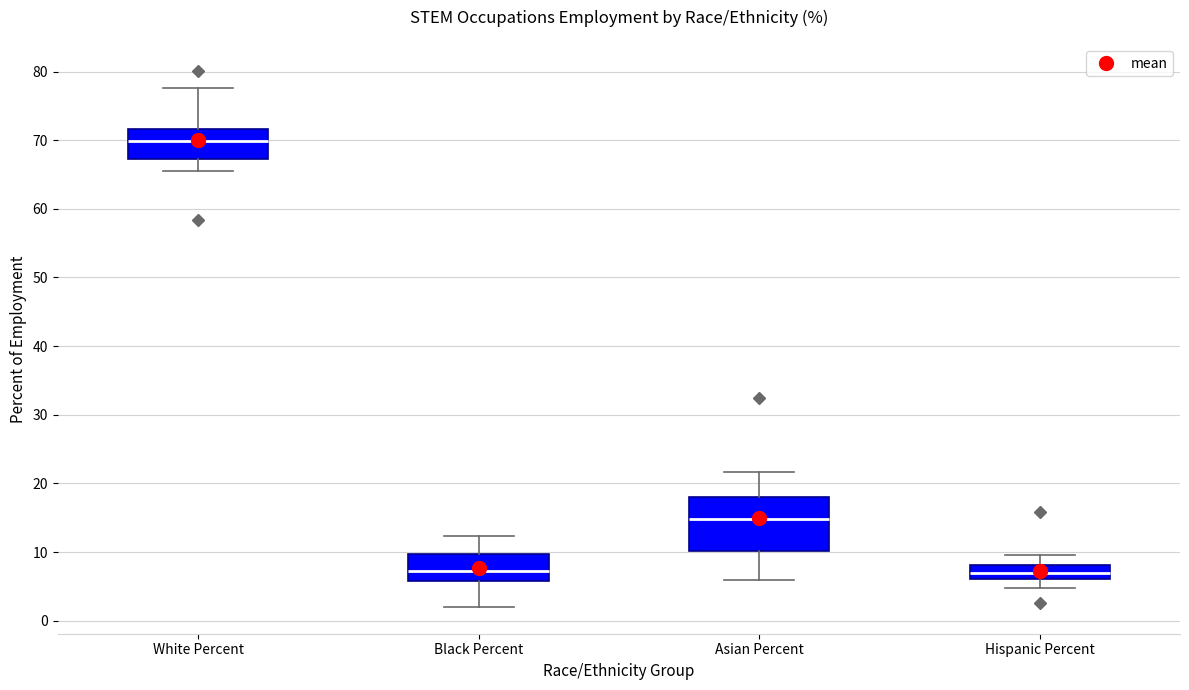

Reading left to right, read every box against the y-axis: the position of its median line, the range the box covers, and the ends of its whiskers. The values are not printed on the chart, so give them approximately, as read against the axis.

White Percent: median 70, box 67 to 72, whiskers 66 to 78
Black Percent: median 7, box 6 to 10, whiskers 2 to 12
Asian Percent: median 15, box 10 to 18, whiskers 6 to 22
Hispanic Percent: median 7, box 6 to 8, whiskers 5 to 10